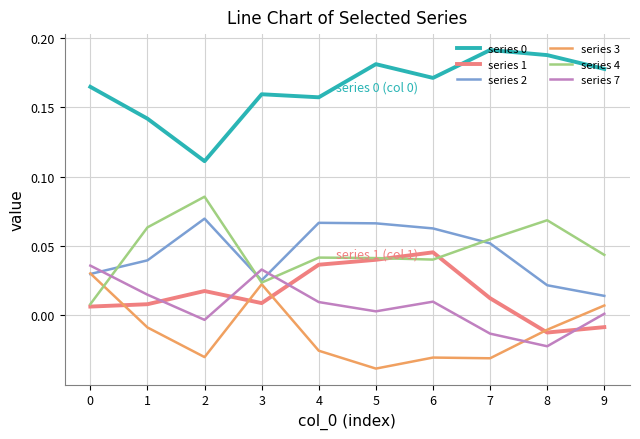

Is it true that series 0 equals 0.1 at 5?

False